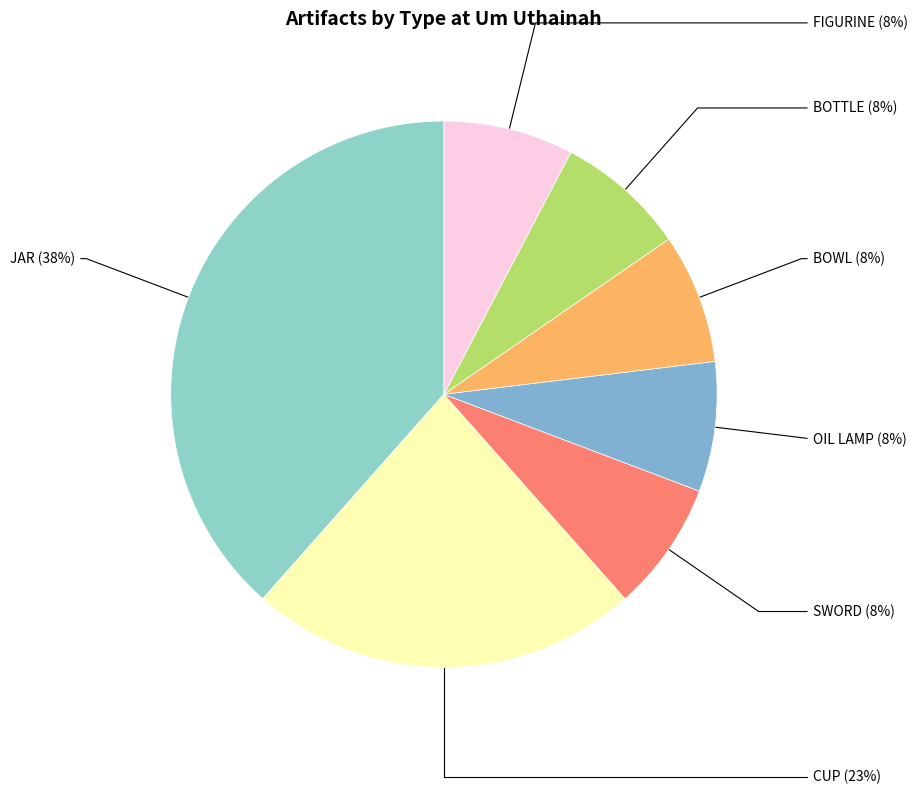

How many segments does this pie chart have?

7